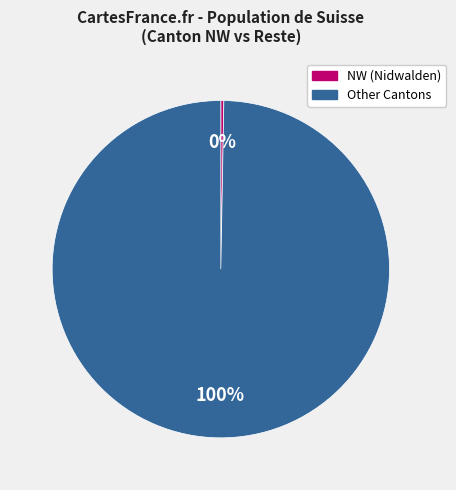

Does any single category account for the majority?

Yes